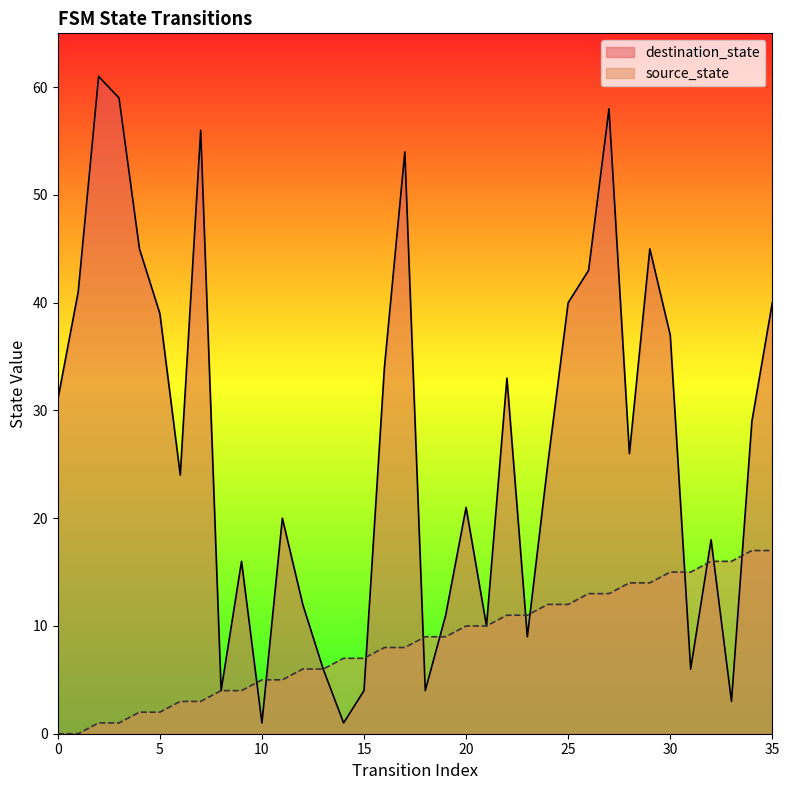

What is the sum of all destination_state values?

966